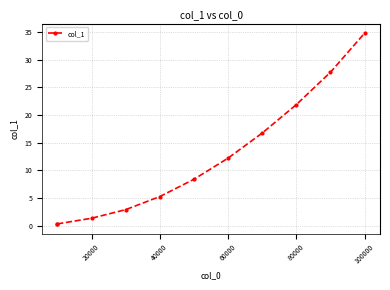

How many lines are shown in the chart?

1